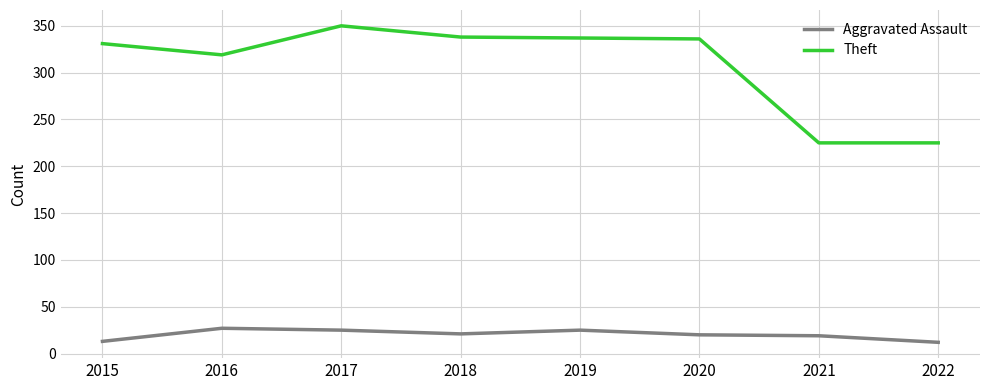

What is the difference between the second highest and minimum values in the Theft series?

113